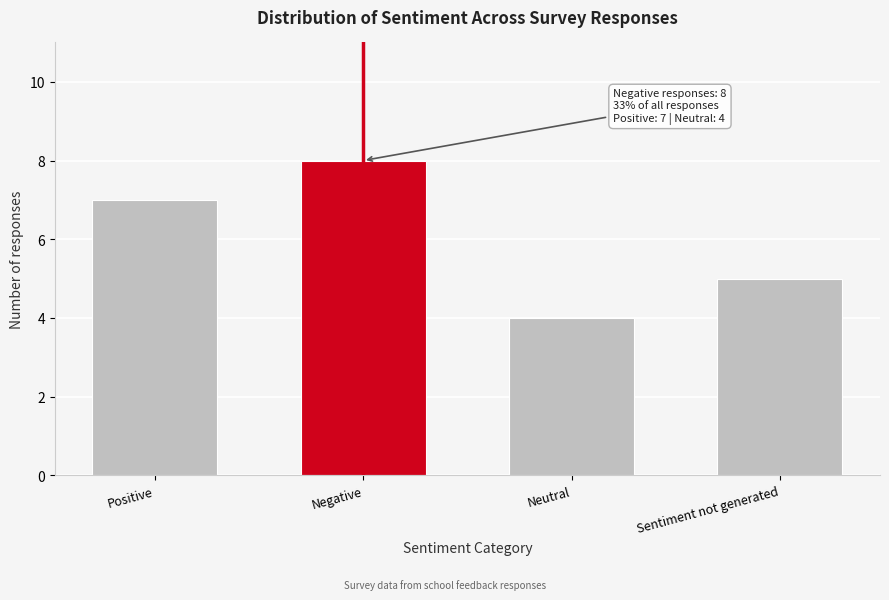

Reading left to right, list all the values displayed in this chart.

7	8	4	5